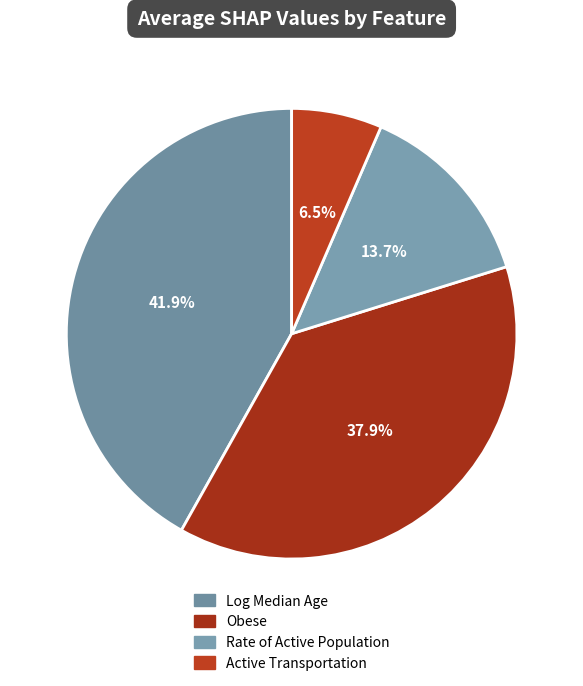

True or false: Log Median Age accounts for 42% of the total.

True